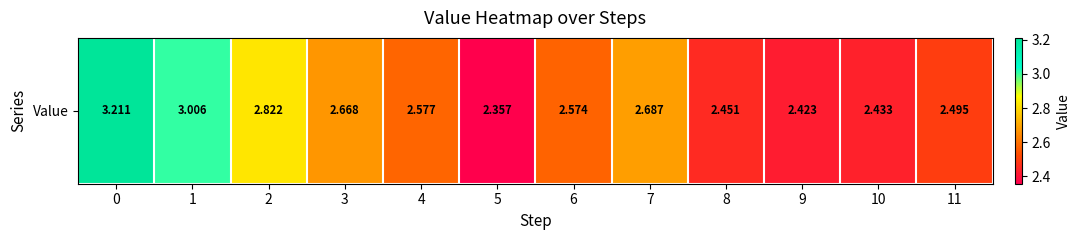

What is the ratio of the value at 3 to the value at 0?

0.8